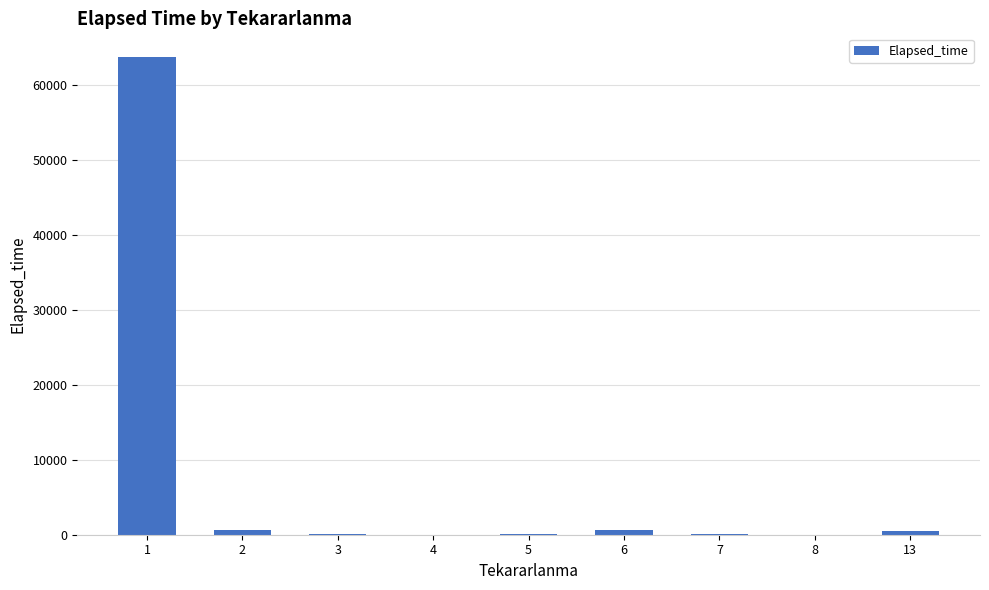

The value at 1 is 20573. True or false?

False